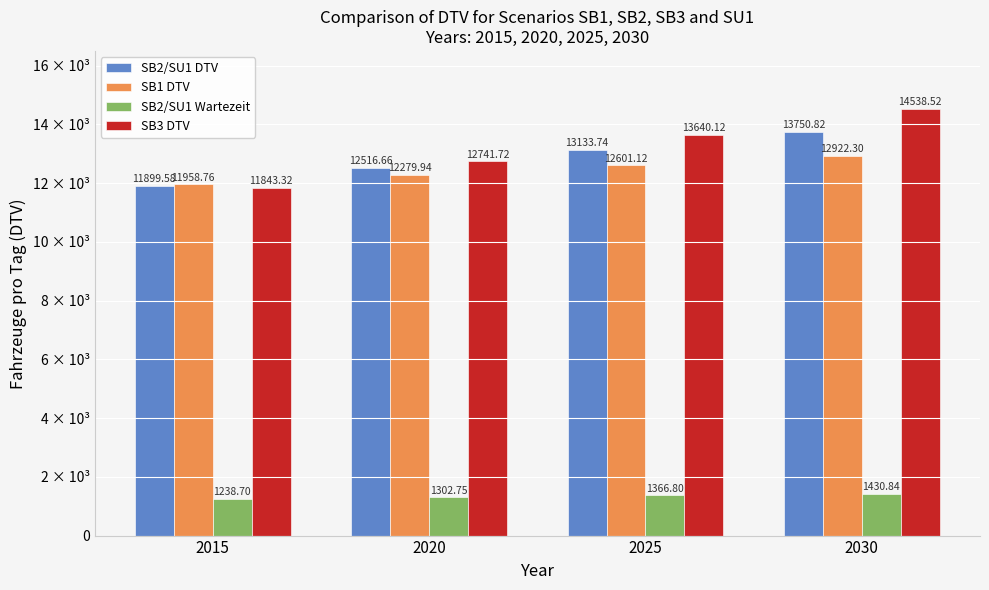

What are all the series names shown in the legend?

SB2/SU1 DTV, SB1 DTV, SB2/SU1 Wartezeit, SB3 DTV